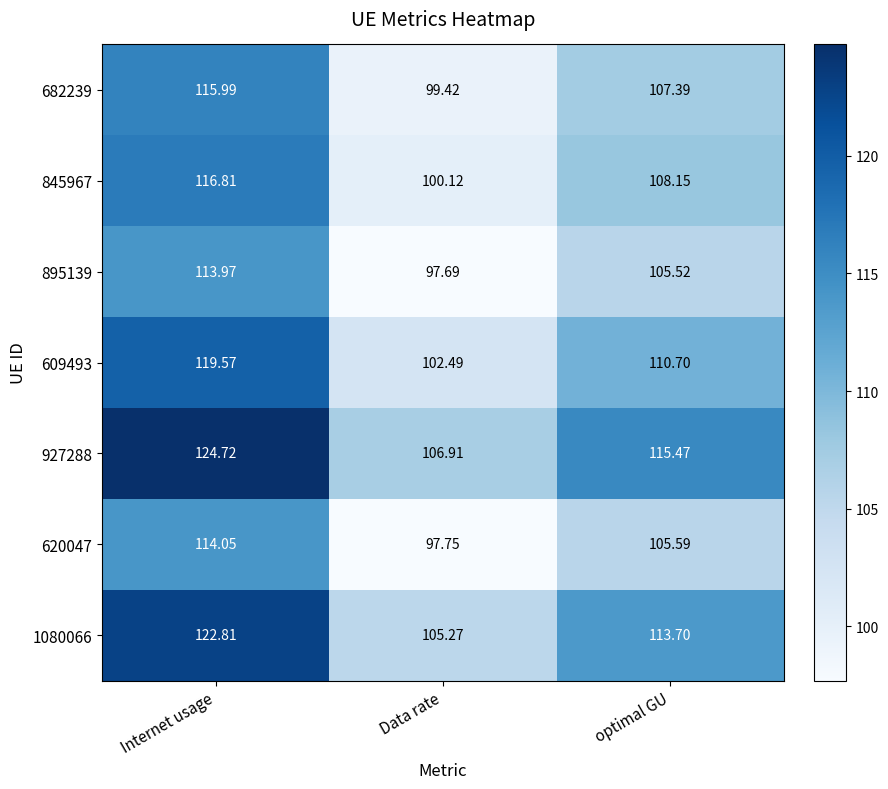

Which category has the highest value across all series?

Internet usage